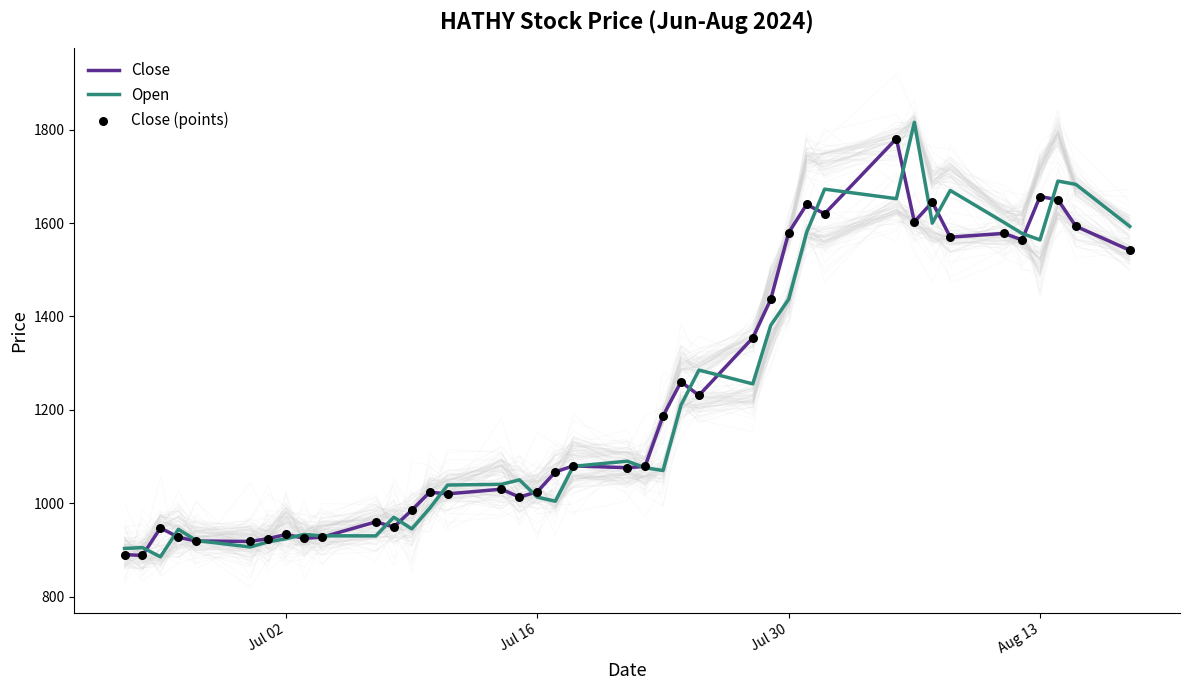

Is the value of Close at 23 greater than the value of Close (points) at 25?

No